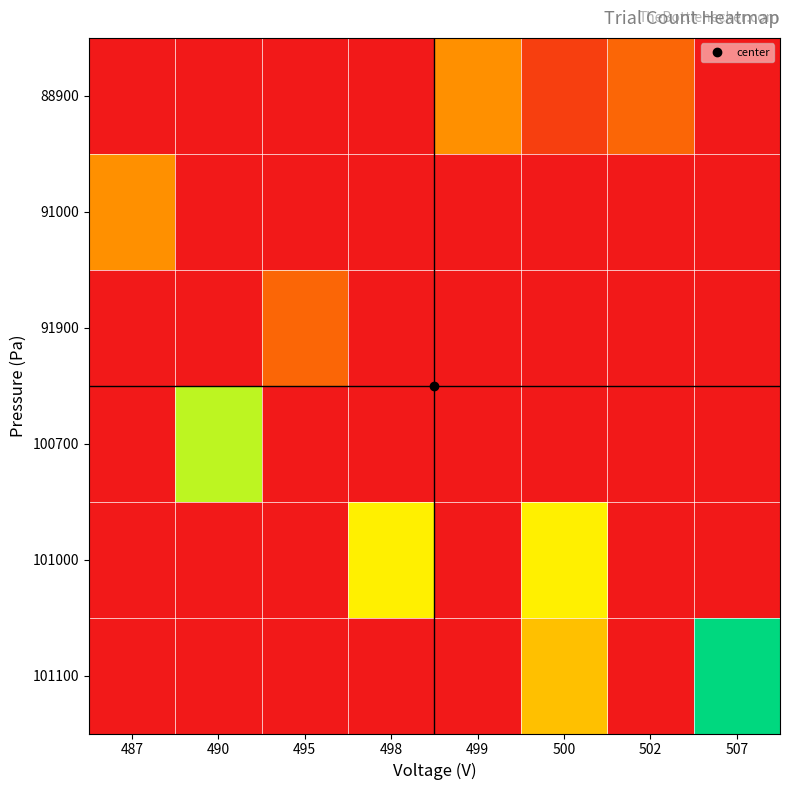

Reading left to right, list all the values displayed in this chart.

88900: 487=0	490=0	495=0	498=0	499=3	500=1	502=2	507=0
91000: 487=3	490=0	495=0	498=0	499=0	500=0	502=0	507=0
91900: 487=0	490=0	495=2	498=0	499=0	500=0	502=0	507=0
100700: 487=0	490=6	495=0	498=0	499=0	500=0	502=0	507=0
101000: 487=0	490=0	495=0	498=5	499=0	500=5	502=0	507=0
101100: 487=0	490=0	495=0	498=0	499=0	500=4	502=0	507=8